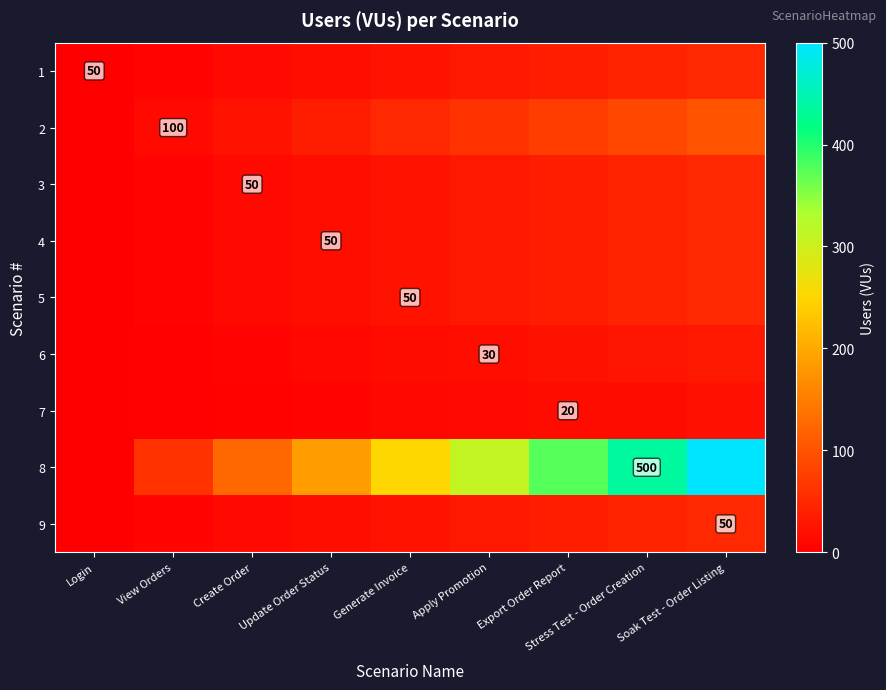

Is it true that 4 equals 16 at Login?

False